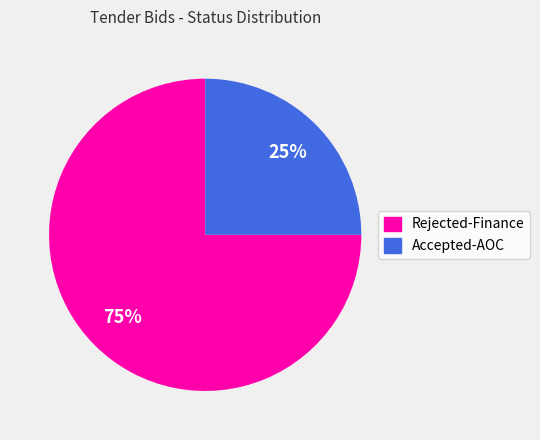

What is the largest slice in the pie chart?

Rejected-Finance